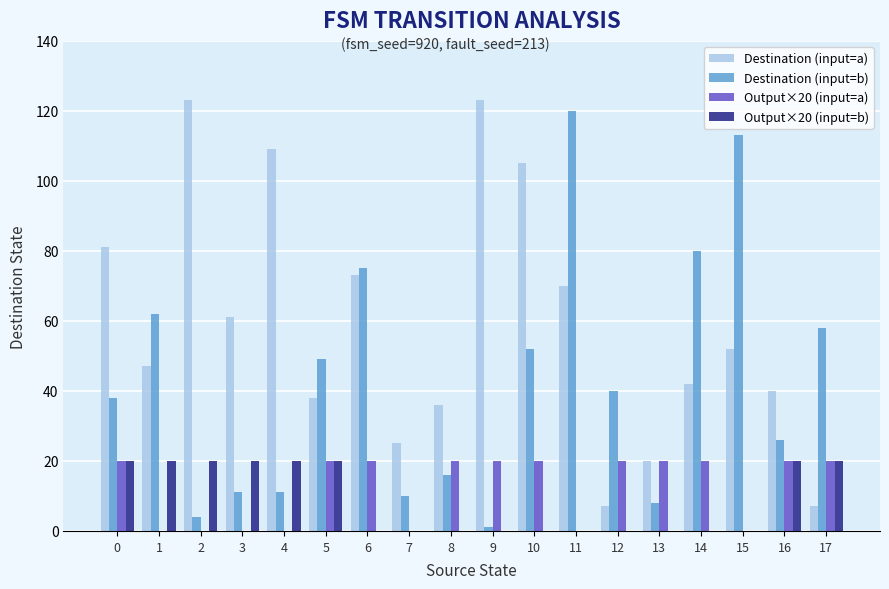

Which series has the largest total across all categories?

Destination (input=a)